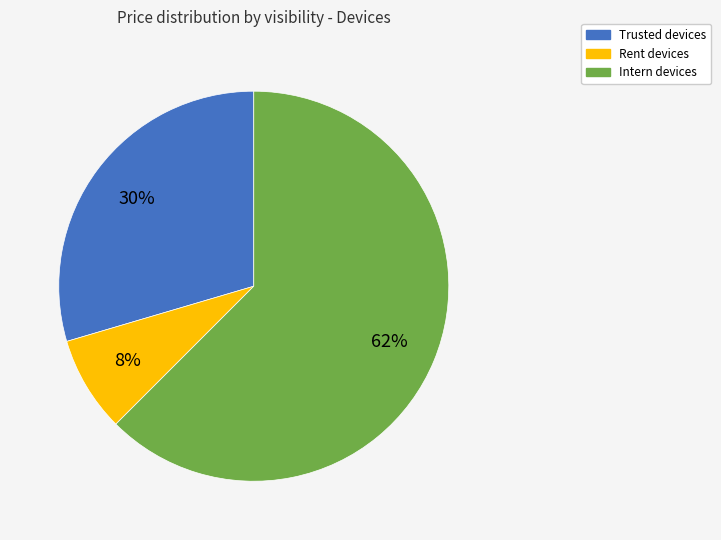

To the nearest percent, what is the average slice percentage?

33%